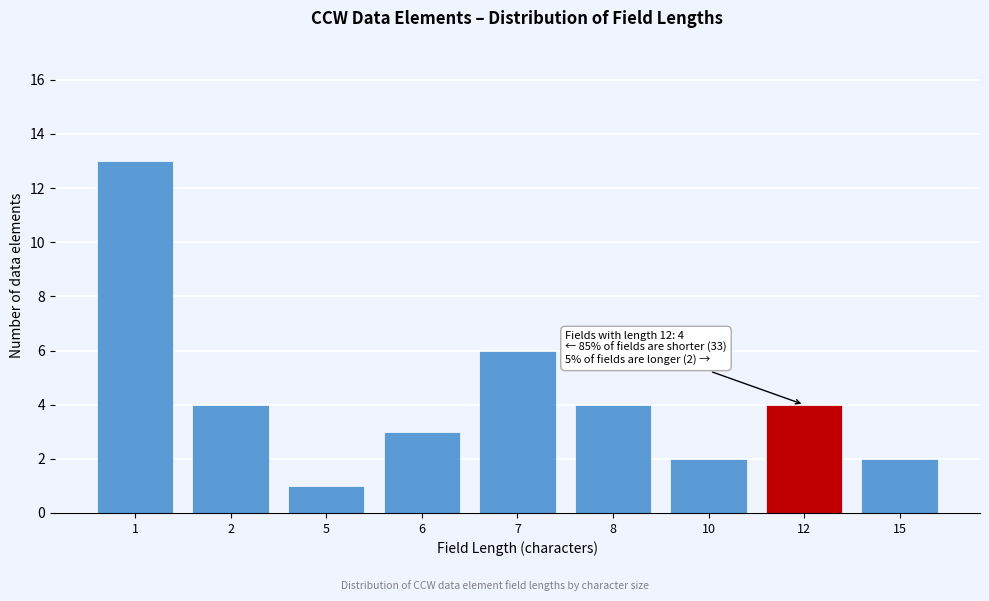

Reading right to left, list all the values displayed in this chart.

2	4	2	4	6	3	1	4	13